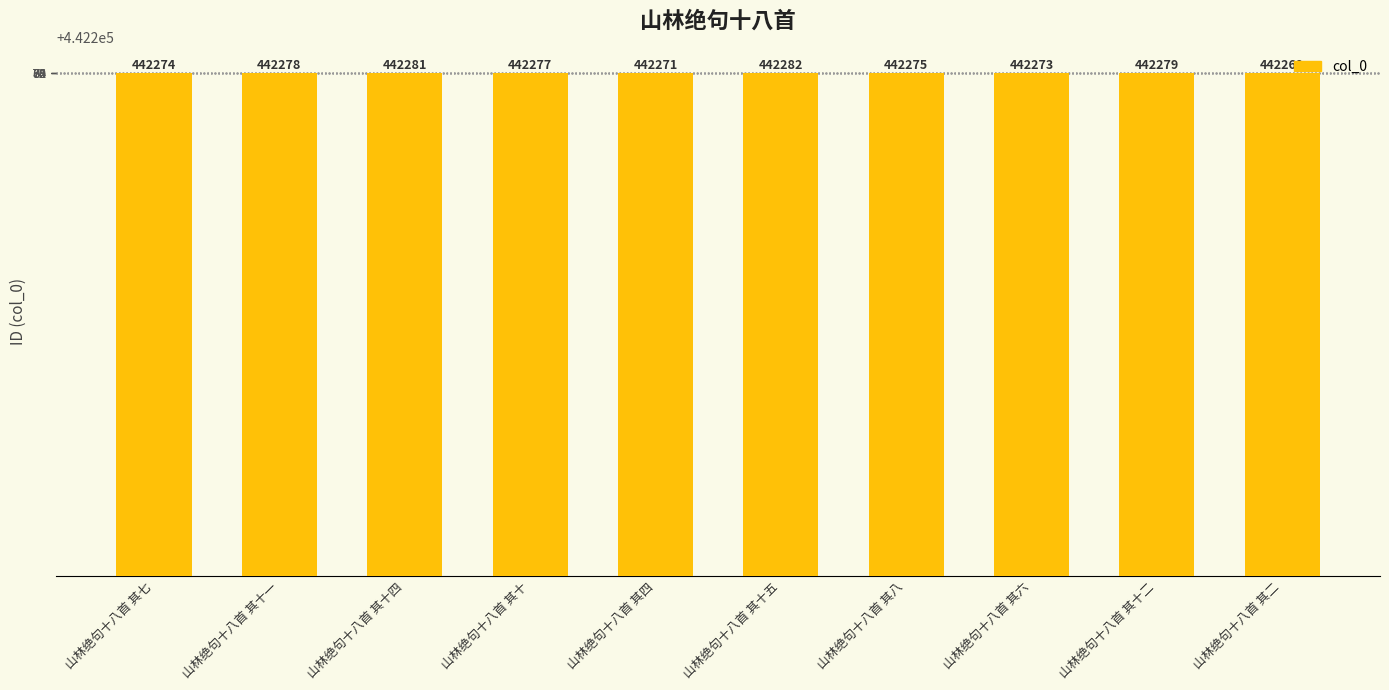

What is the value of the 7th bar from the left?

442275